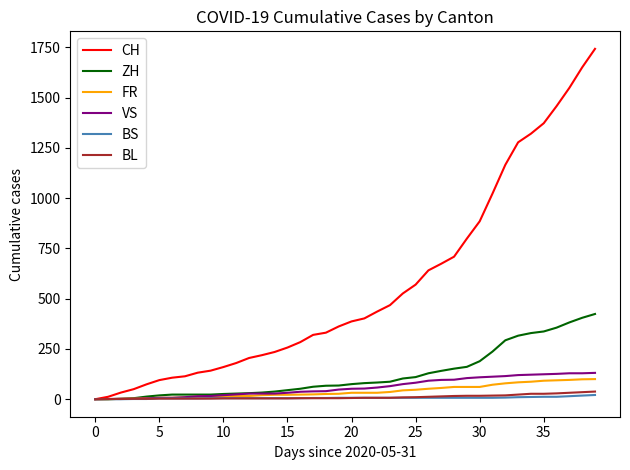

What is the greatest value displayed?

1743